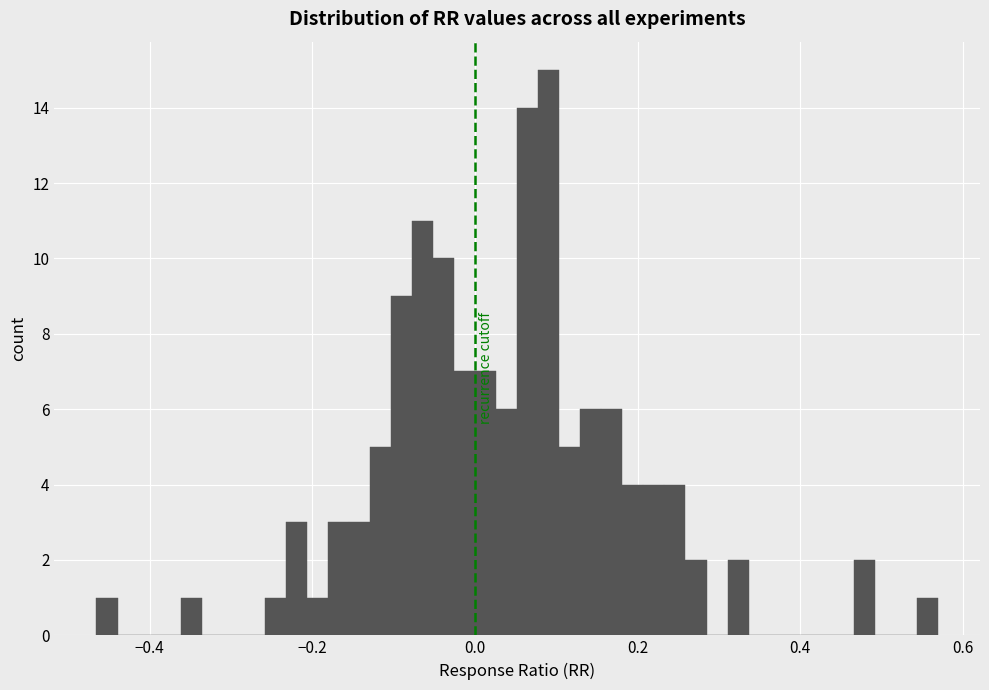

Around what value on the x-axis is the tallest bar? Give the approximate position of its centre, as read against the axis.

0.10